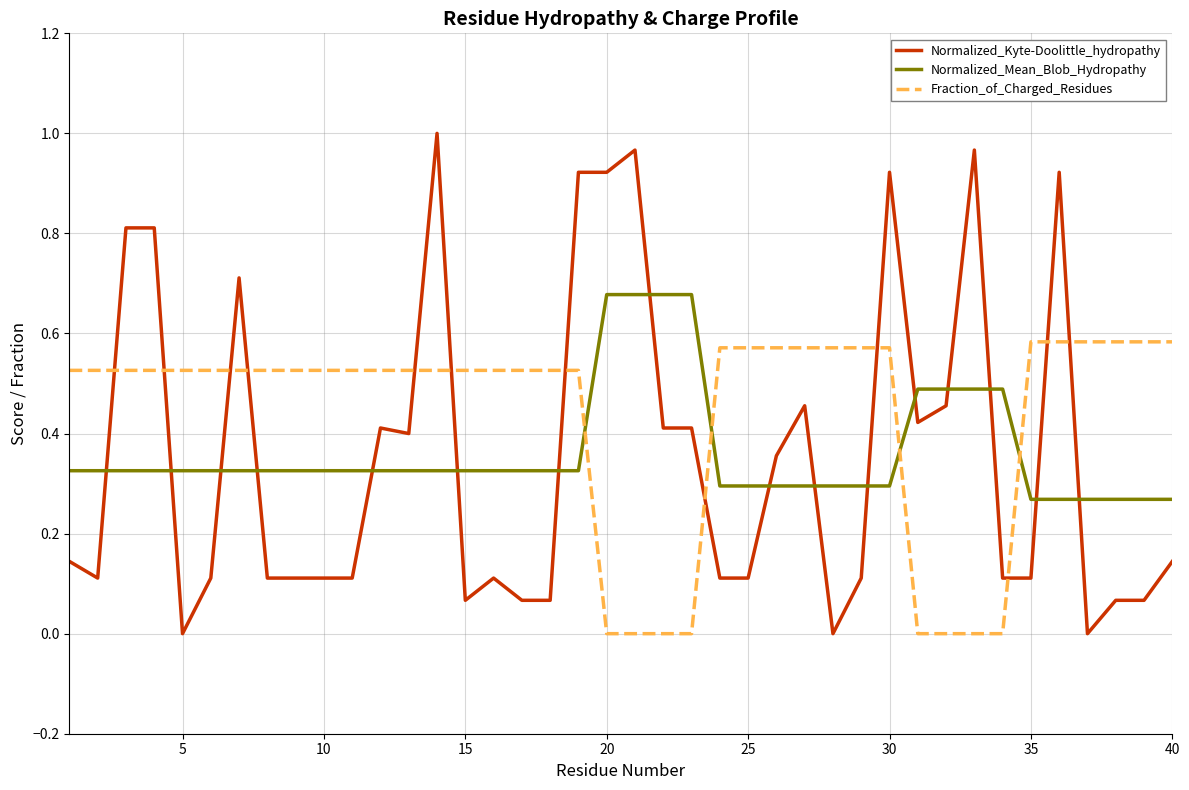

Which series has the largest total across all categories?

Fraction_of_Charged_Residues